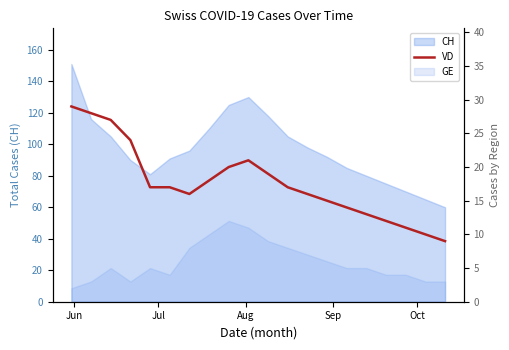

At which label does the data first exceed 17?

Jun